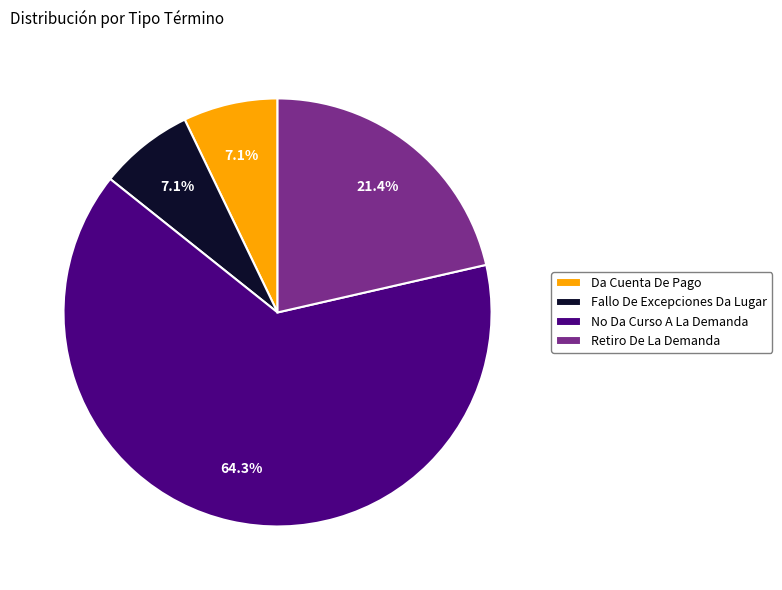

To the nearest percent, what is the average slice percentage?

25%